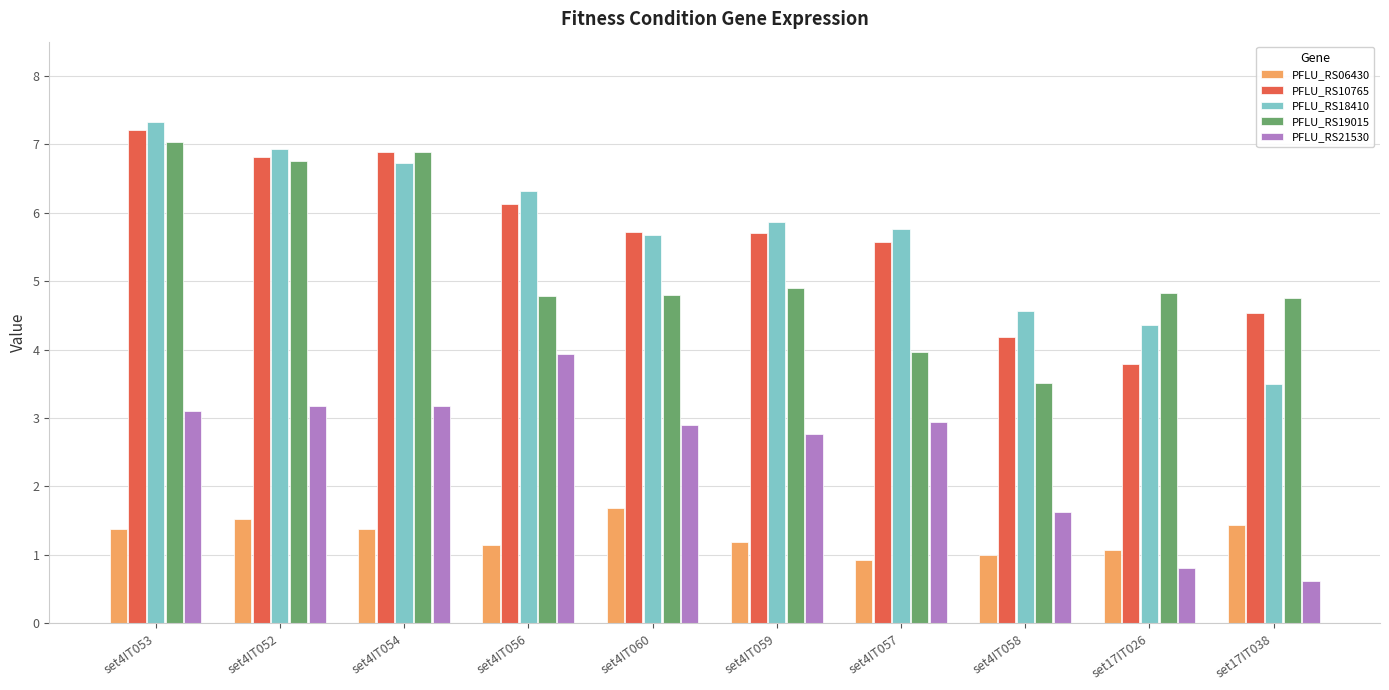

Which series has the widest spread of values?

PFLU_RS18410